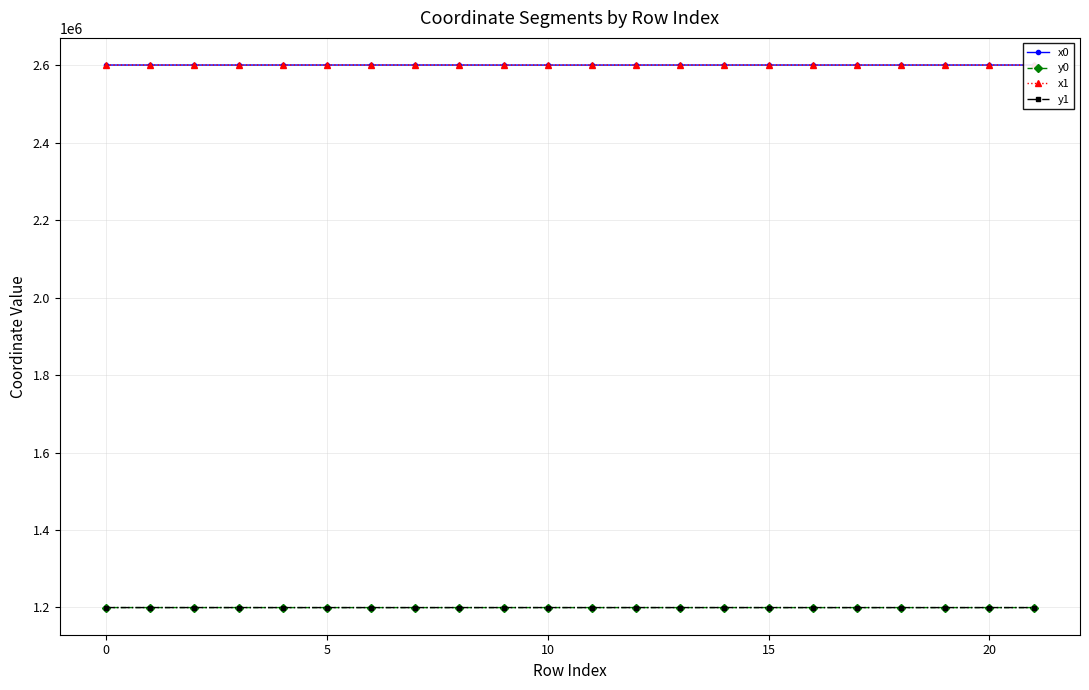

What is the value of the y0 point at the 12th from the left?

1199604.8